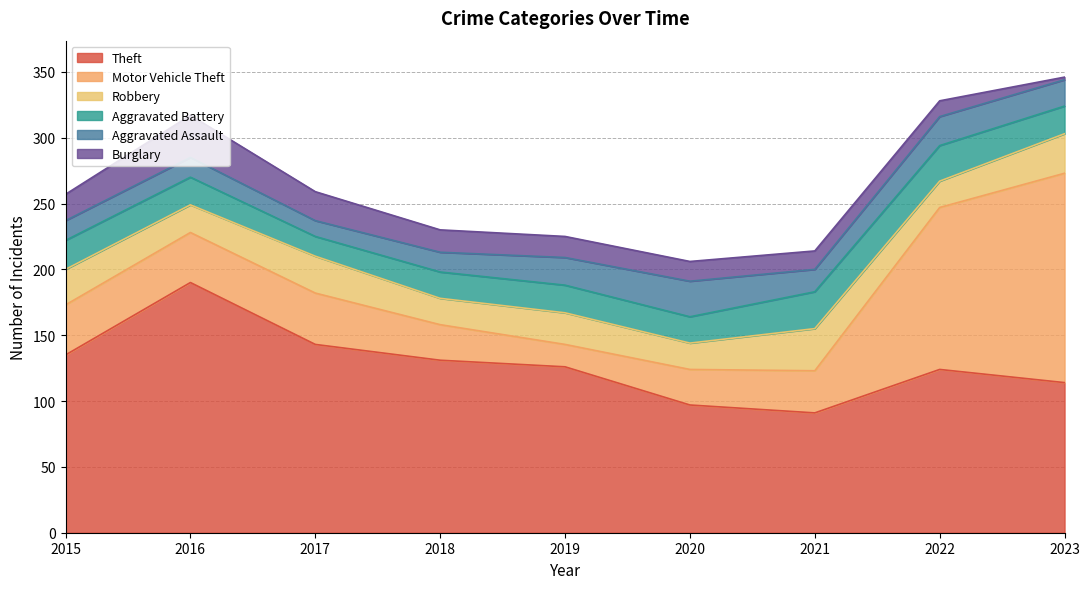

Reading left to right, transcribe all the data shown in this chart.

Theft: 2015=135	2016=190	2017=143	2018=131	2019=126	2020=97	2021=91	2022=124	2023=114
Motor Vehicle Theft: 2015=38	2016=38	2017=39	2018=27	2019=17	2020=27	2021=32	2022=123	2023=159
Robbery: 2015=27	2016=21	2017=28	2018=20	2019=24	2020=20	2021=32	2022=20	2023=30
Aggravated Battery: 2015=22	2016=21	2017=15	2018=20	2019=21	2020=20	2021=28	2022=27	2023=21
Aggravated Assault: 2015=15	2016=15	2017=12	2018=15	2019=21	2020=27	2021=17	2022=22	2023=20
Burglary: 2015=20	2016=32	2017=22	2018=17	2019=16	2020=15	2021=14	2022=12	2023=2